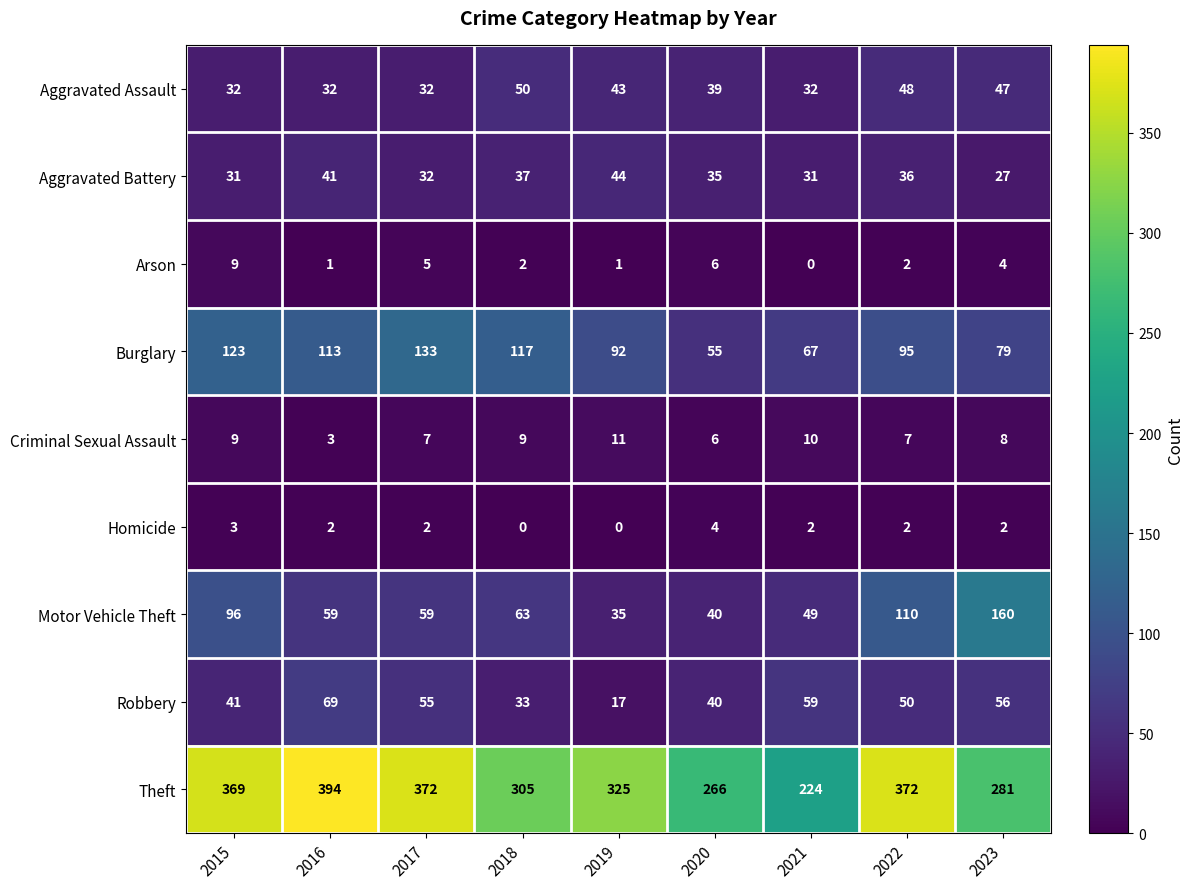

At which label does Robbery reach its peak?

2016